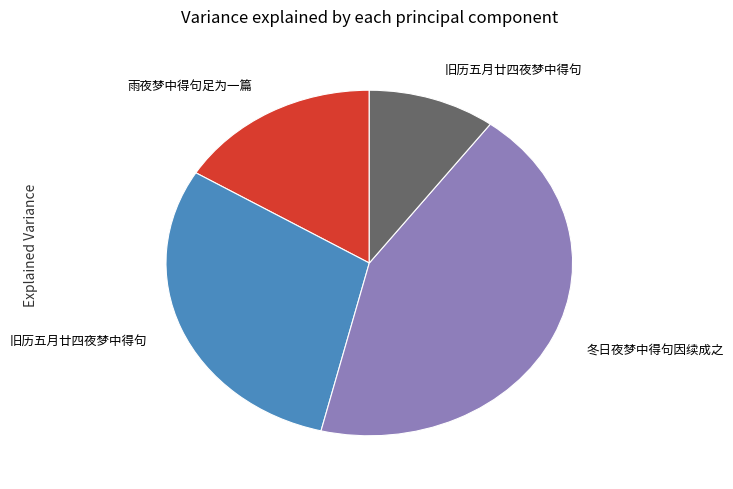

Is there any slice that represents more than half of the pie?

No